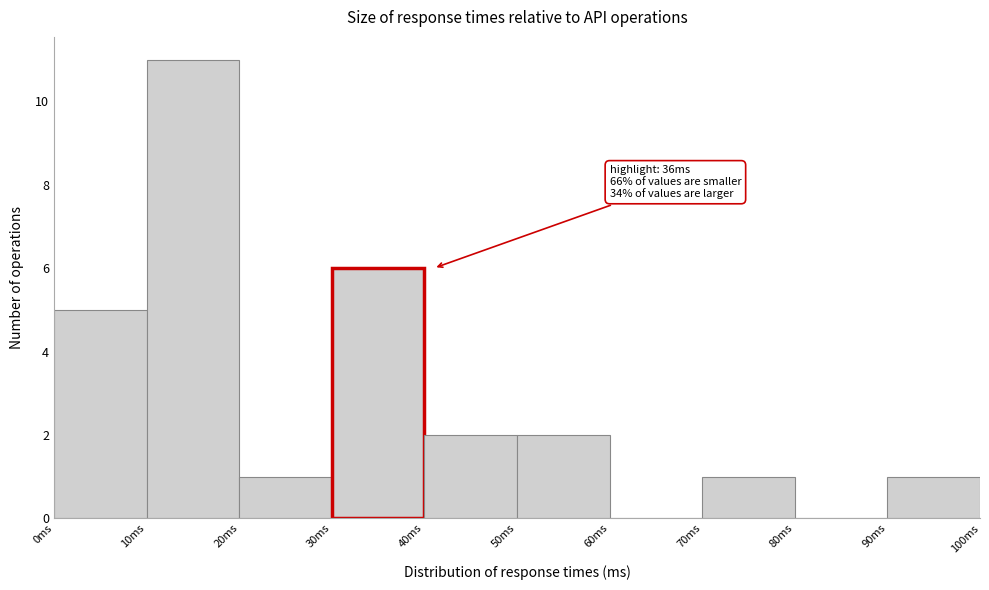

Over which range of the x-axis is the bar tallest?

10 to 20